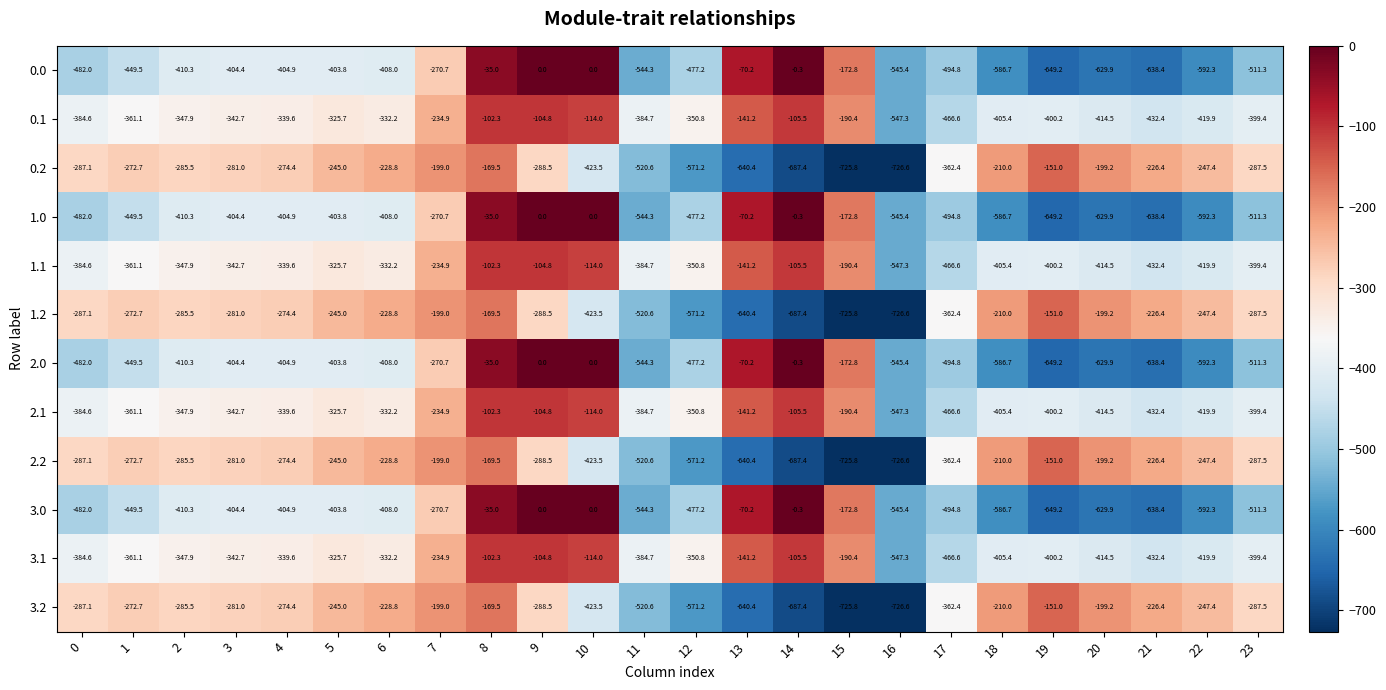

The value of 2.2 at 20 is -81.4. True or false?

False